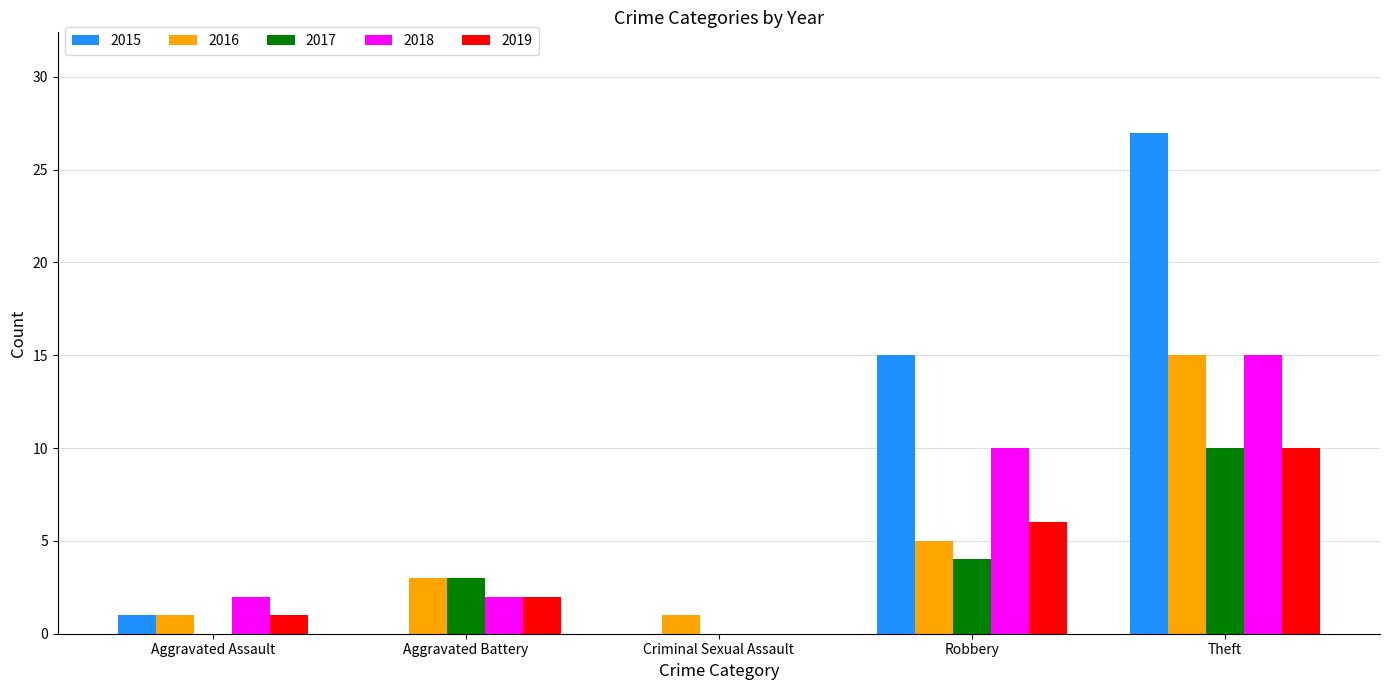

Between Aggravated Battery and Theft, which series saw the biggest shift?

2015